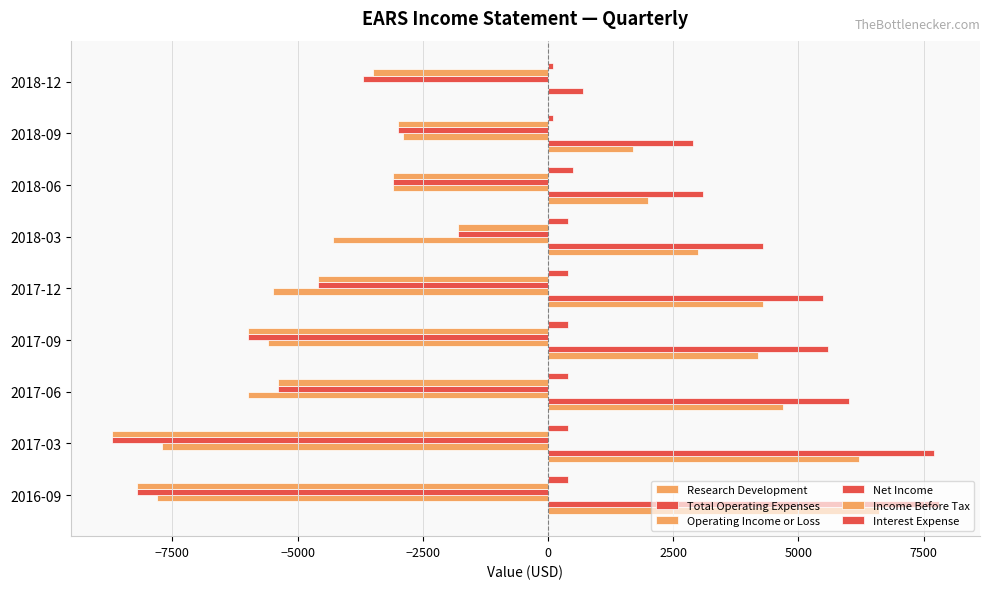

Count the number of data series in this chart.

6